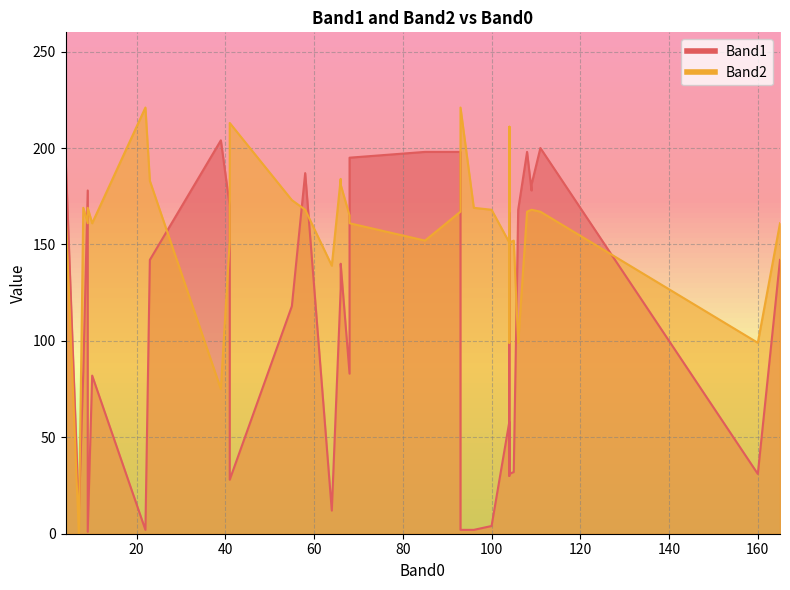

What is the average value of the Band1 series?

108